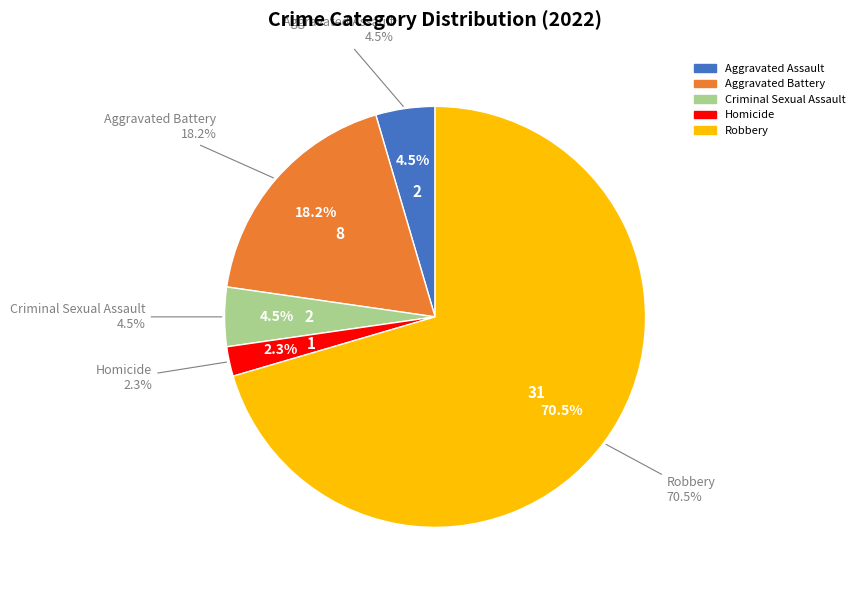

Which category has the biggest portion of the pie?

Robbery